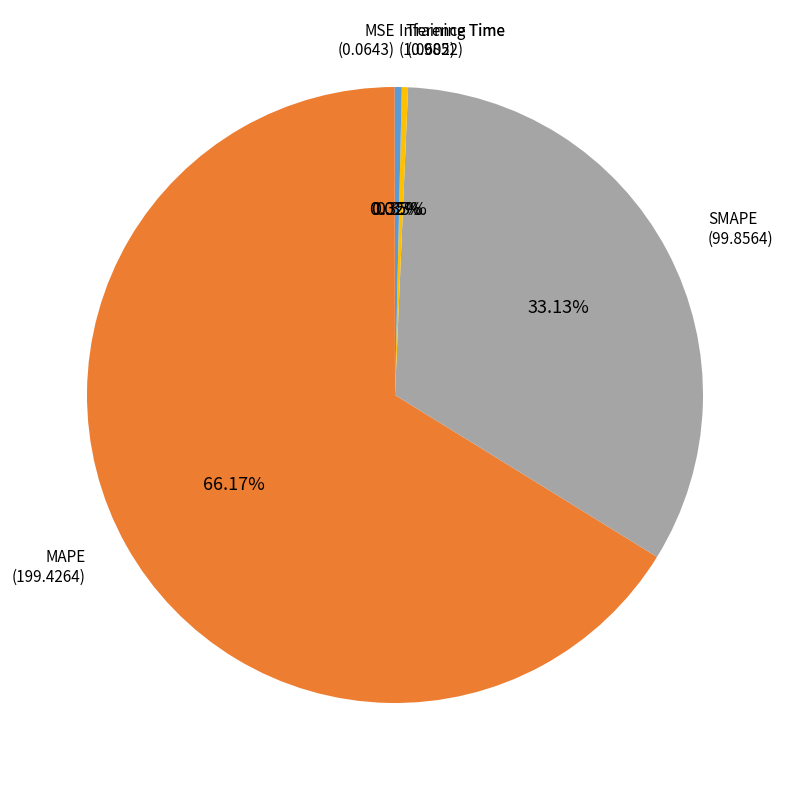

Is the sum of Training Time and MAPE greater than half?

Yes